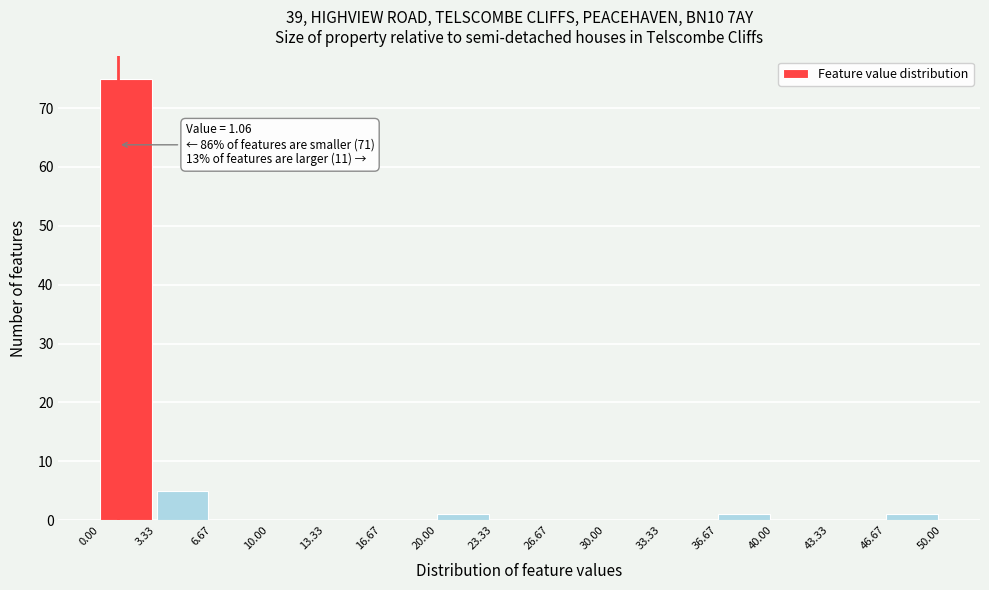

Which range on the x-axis has the tallest bar?

0.00 to 3.33